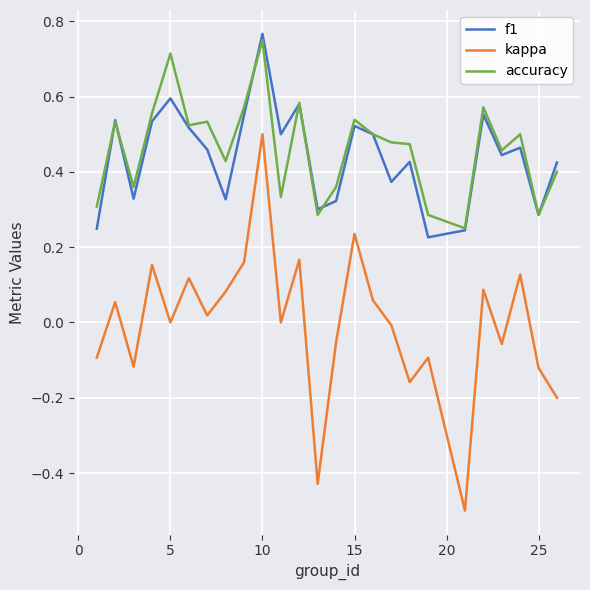

Does the chart have visible grid lines?

Yes